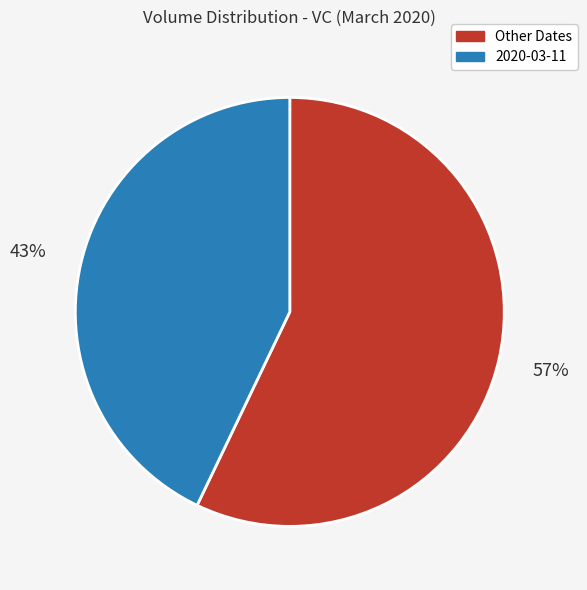

Does any single category account for the majority?

Yes